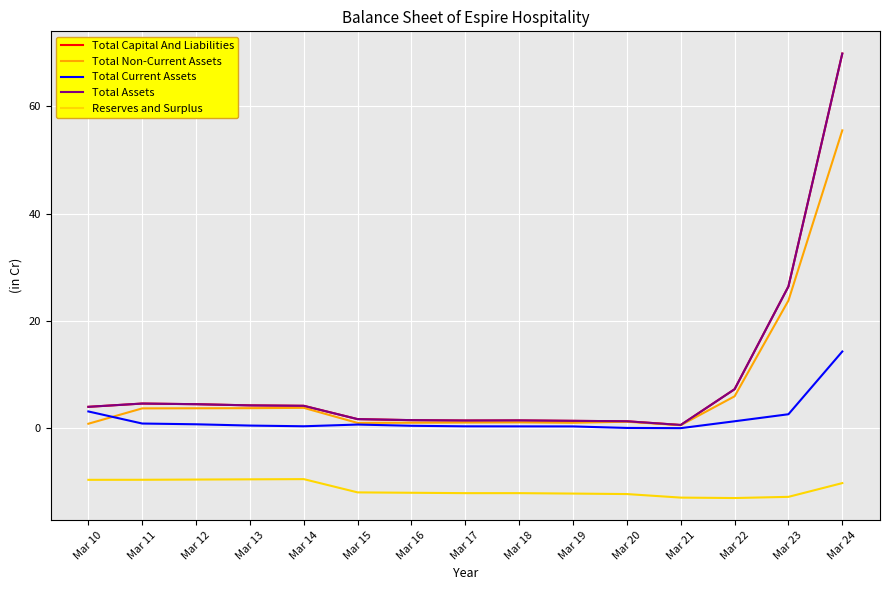

Reading right to left, what are all the values shown in this chart?

Total Capital And Liabilities: 69.8	26.4	7.3	0.6	1.3	1.4	1.5	1.5	1.5	1.7	4.2	4.3	4.5	4.6	4.0
Total Non-Current Assets: 55.5	23.8	6.0	0.6	1.2	1.0	1.1	1.1	1.1	1.0	3.8	3.8	3.7	3.7	0.9
Total Current Assets: 14.3	2.6	1.3	0.0	0.1	0.4	0.4	0.4	0.5	0.7	0.4	0.5	0.8	0.9	3.1
Total Assets: 69.8	26.4	7.3	0.6	1.3	1.4	1.5	1.5	1.5	1.7	4.2	4.3	4.5	4.6	4.0
Reserves and Surplus: -10.2	-12.8	-13.0	-12.9	-12.2	-12.1	-12.1	-12.1	-12.0	-11.9	-9.4	-9.5	-9.5	-9.6	-9.6